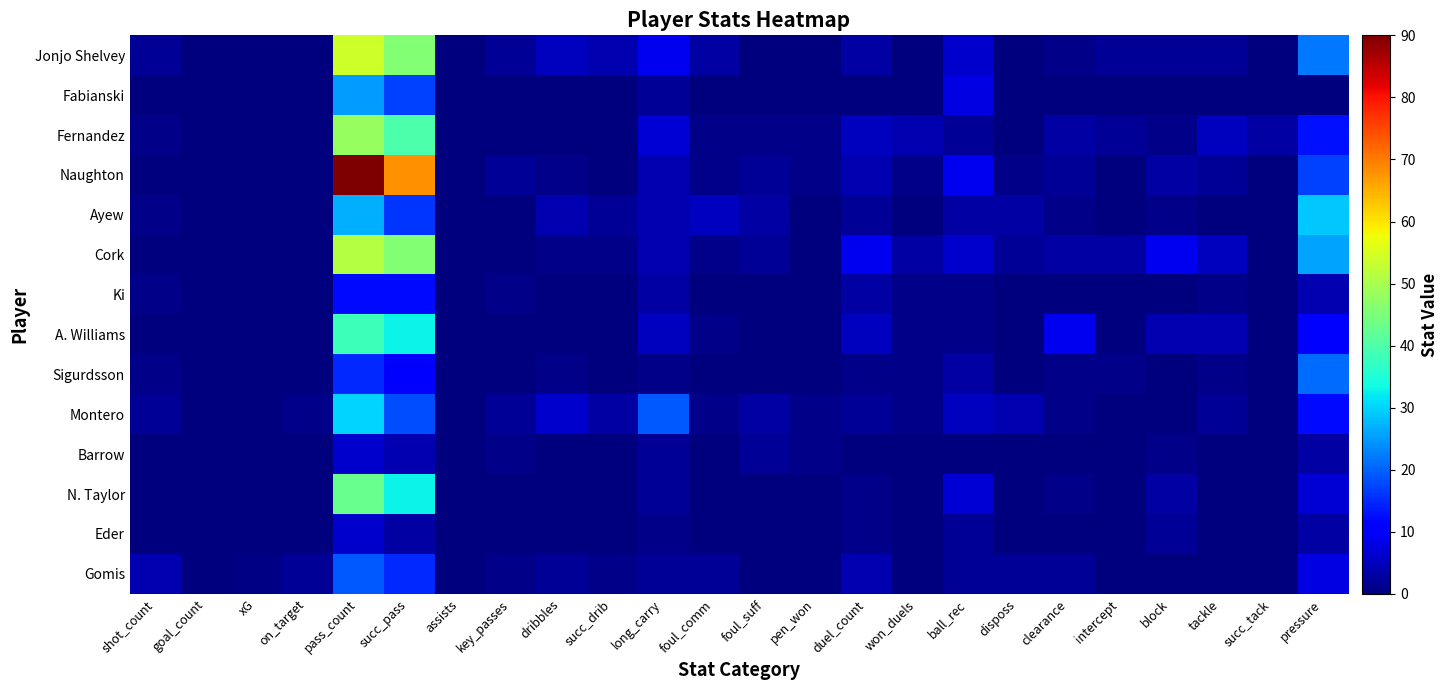

Which series has the largest range (max minus min)?

Naughton